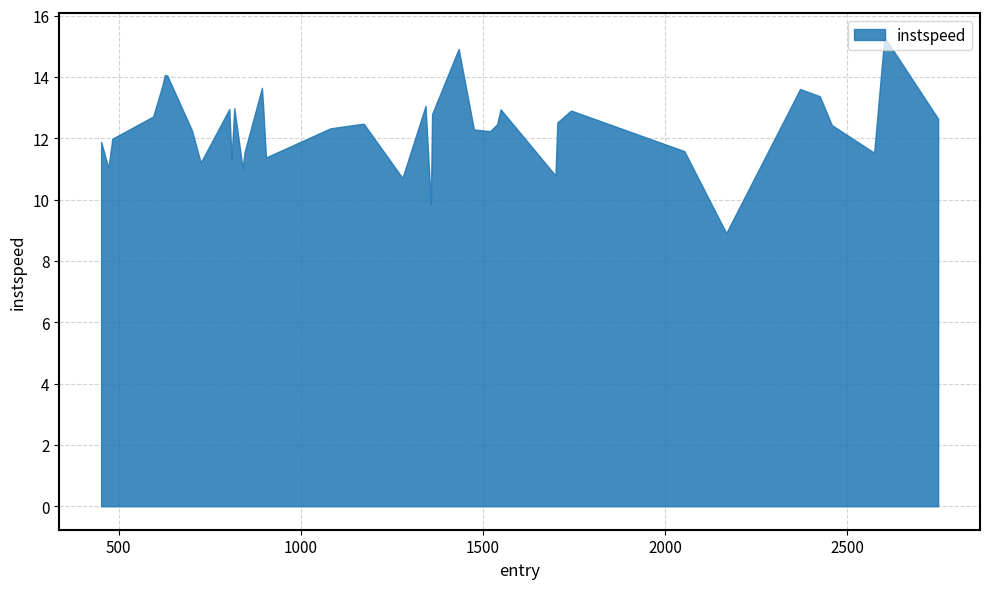

Reading left to right, what are all the values shown in this chart?

0=11.9	1=11.0	2=12.0	3=12.7	4=13.7	5=14.1	6=14.0	7=12.2	8=11.2	9=13.0	10=11.3	11=13.0	12=11.0	13=11.5	14=13.6	15=13.1	16=11.4	17=12.3	18=12.5	19=10.7	20=13.1	21=9.9	22=12.8	23=14.8	24=14.9	25=12.3	26=12.2	27=12.5	28=12.9	29=10.8	30=12.5	31=12.9	32=11.6	33=8.9	34=13.6	35=13.4	36=12.4	37=11.5	38=15.3	39=12.6